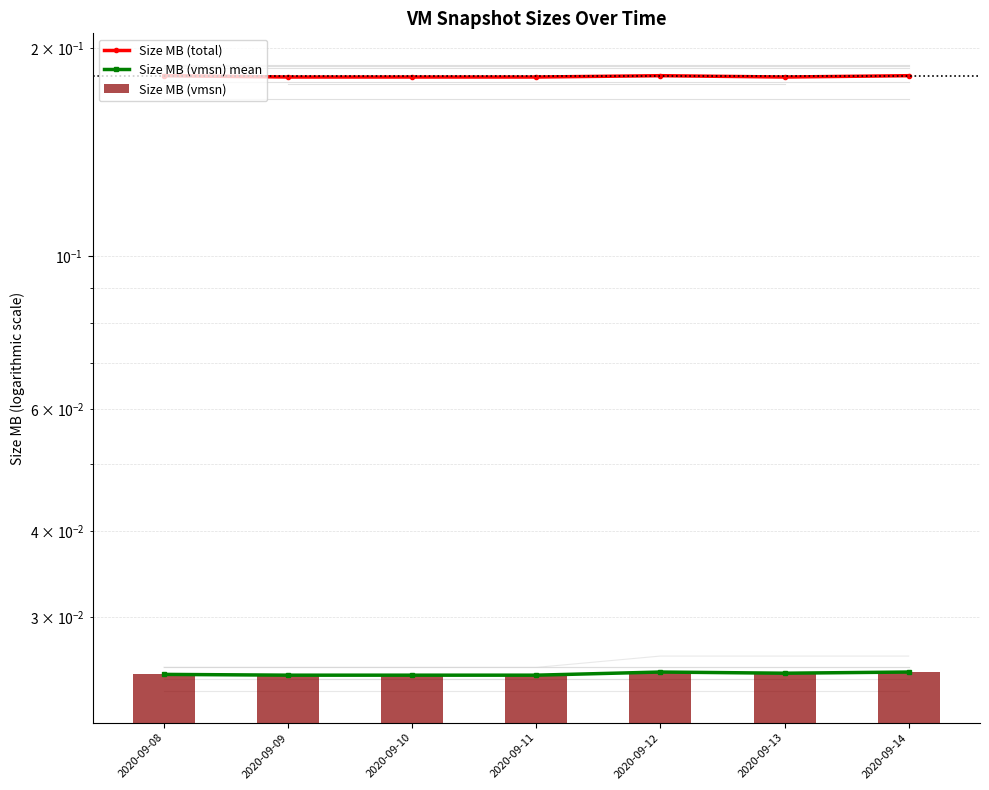

At which category does the chart reach its peak across all series?

2020-09-08